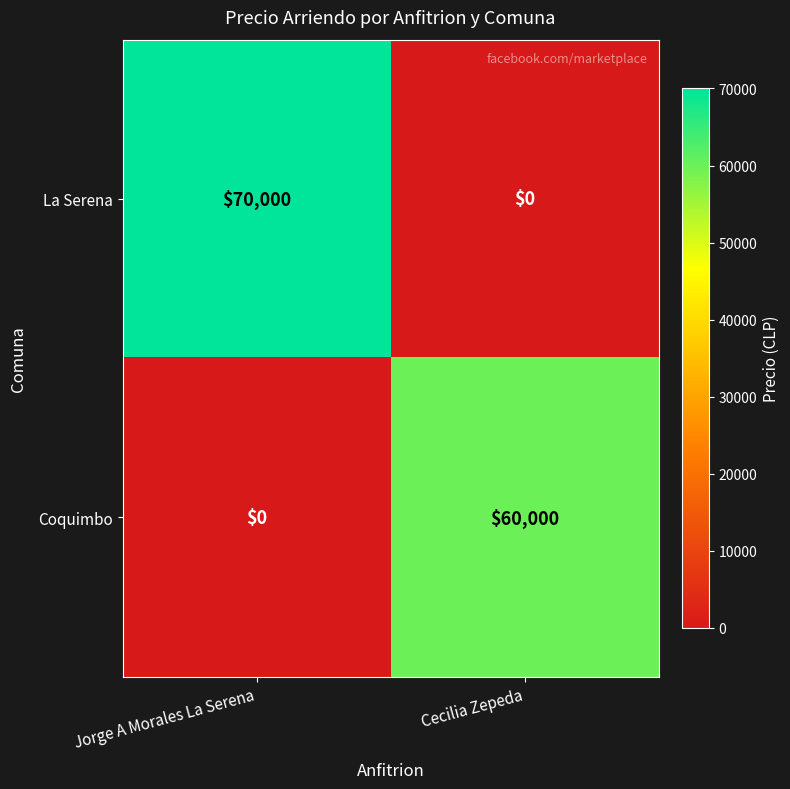

List the series in order of their overall mean, lowest first.

Coquimbo, La Serena